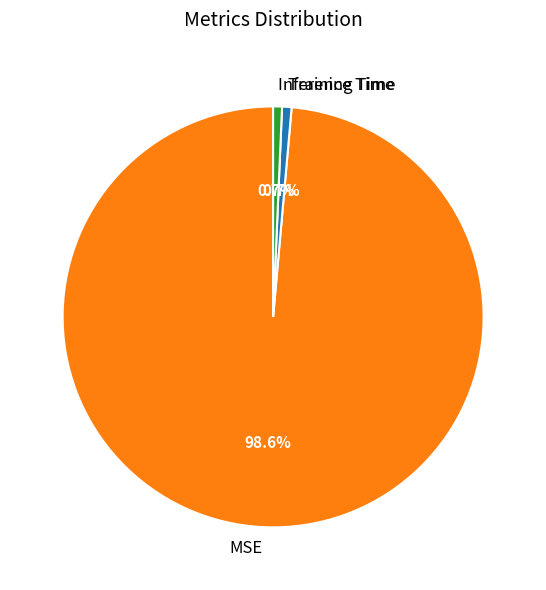

To the nearest percent, what is the difference between the largest and smallest slice percentages?

98%